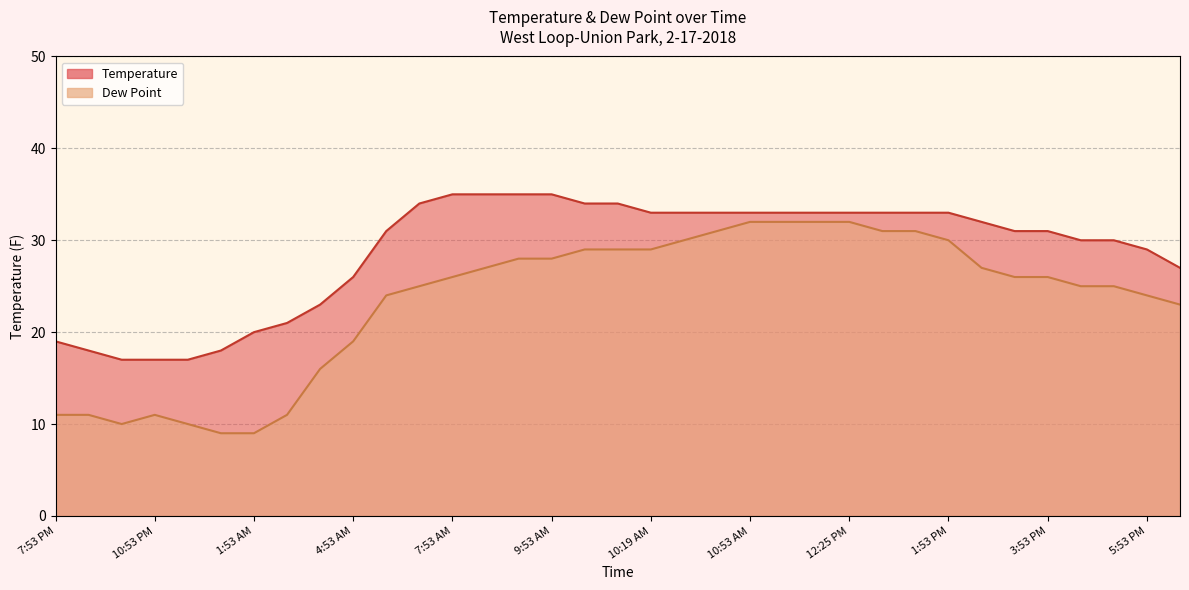

At which category does the chart reach its peak across all series?

7:53 AM